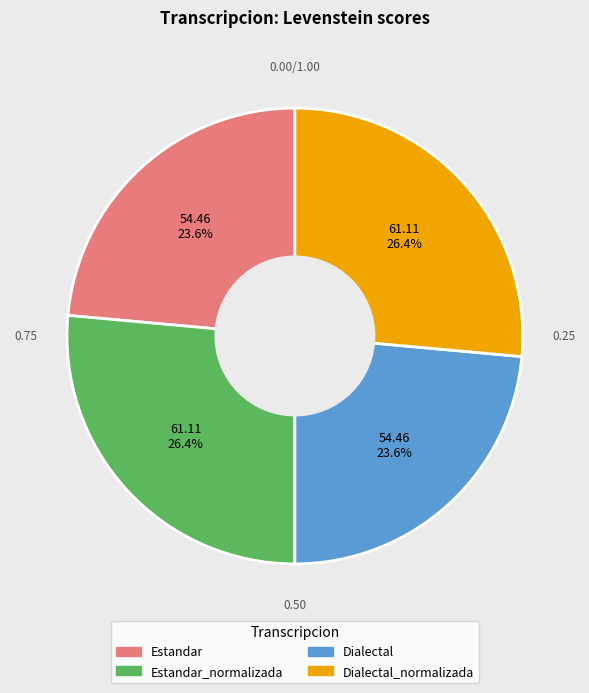

Is there a majority slice in this chart?

No